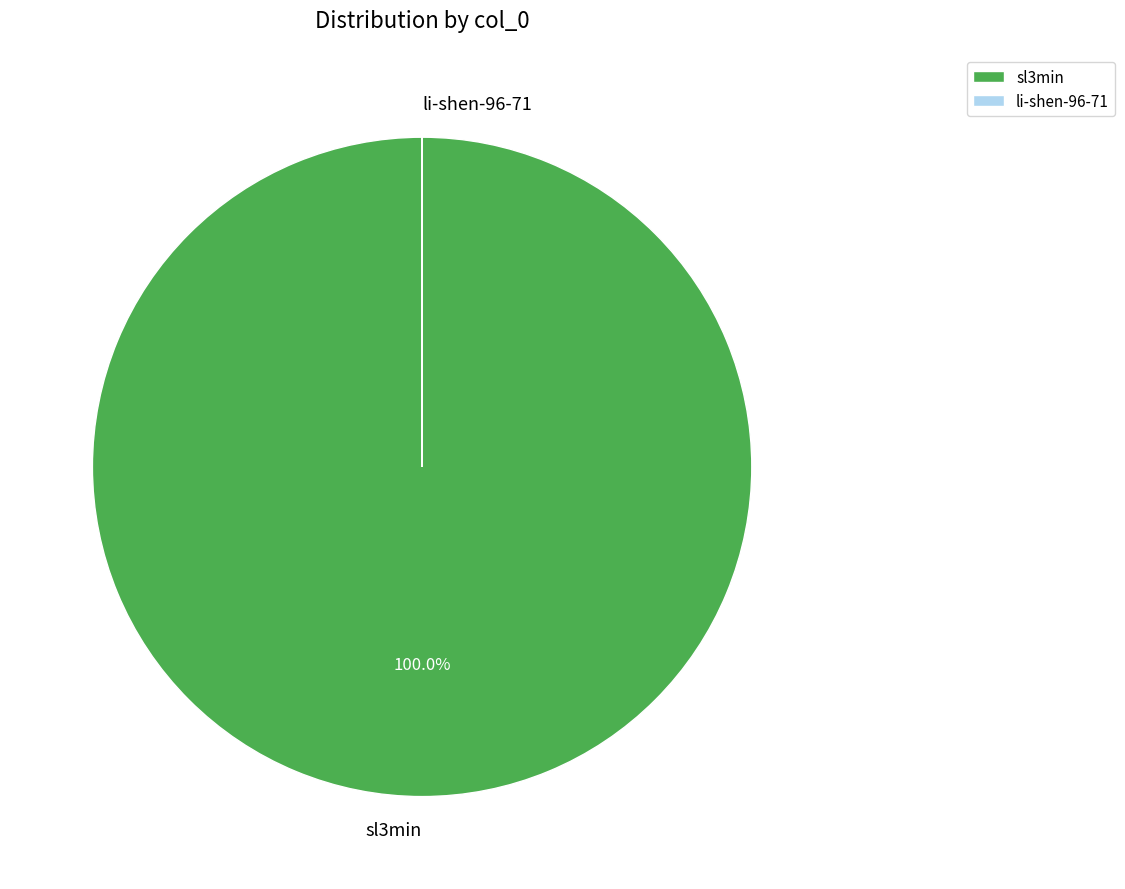

Which category has the biggest portion of the pie?

sl3min